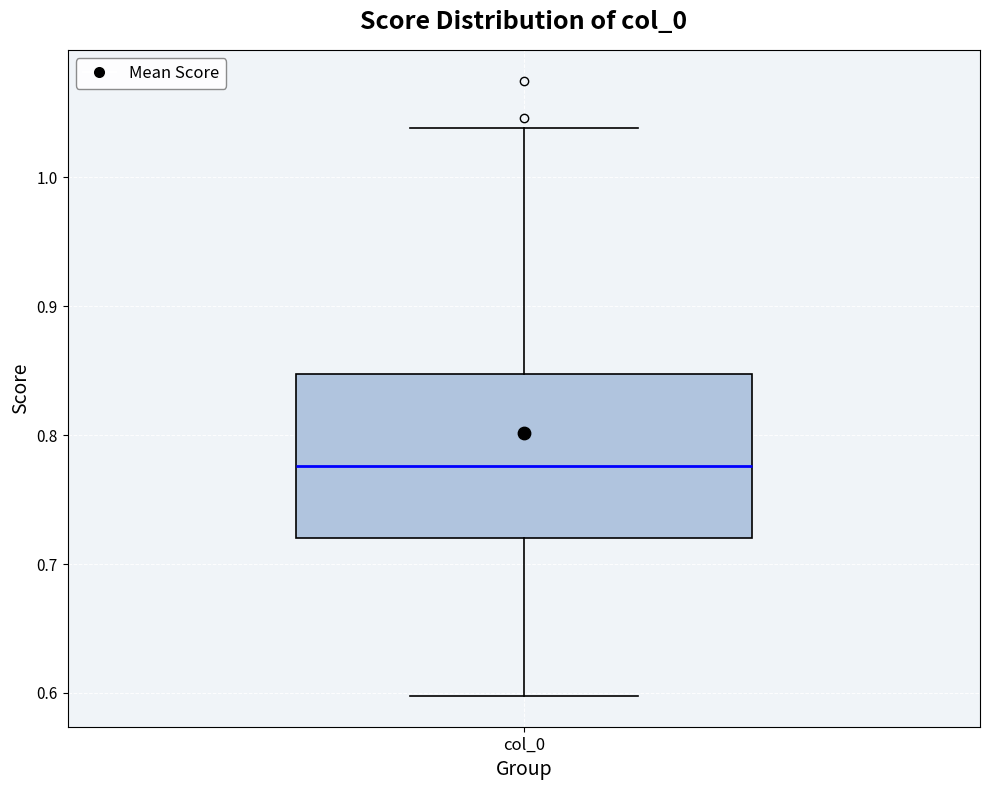

Where does the upper whisker of the box for col_0 end on the y-axis? The values are not printed on the chart, so give them approximately, as read against the axis.

1.04